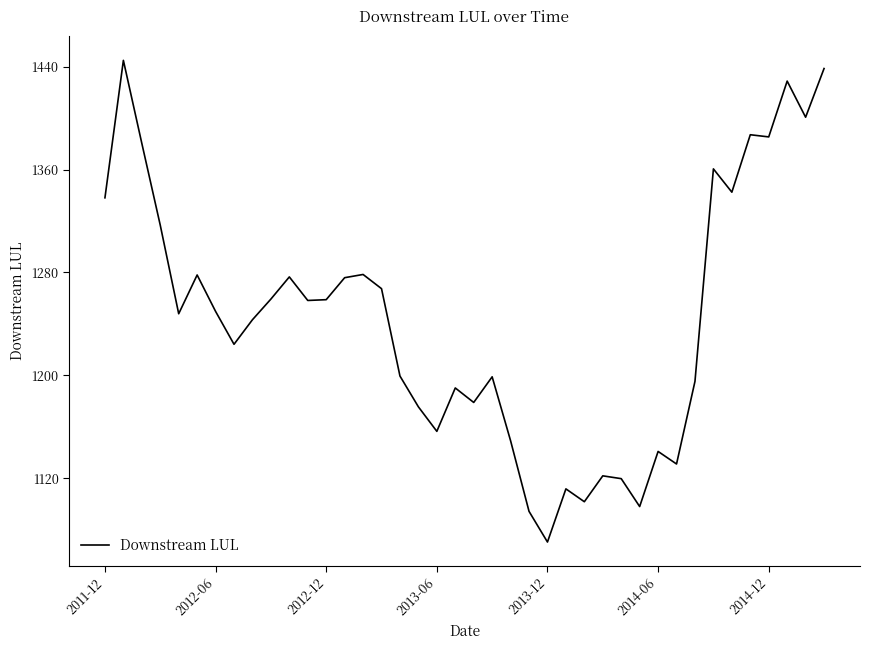

What is the maximum value shown in the chart?

1444.8